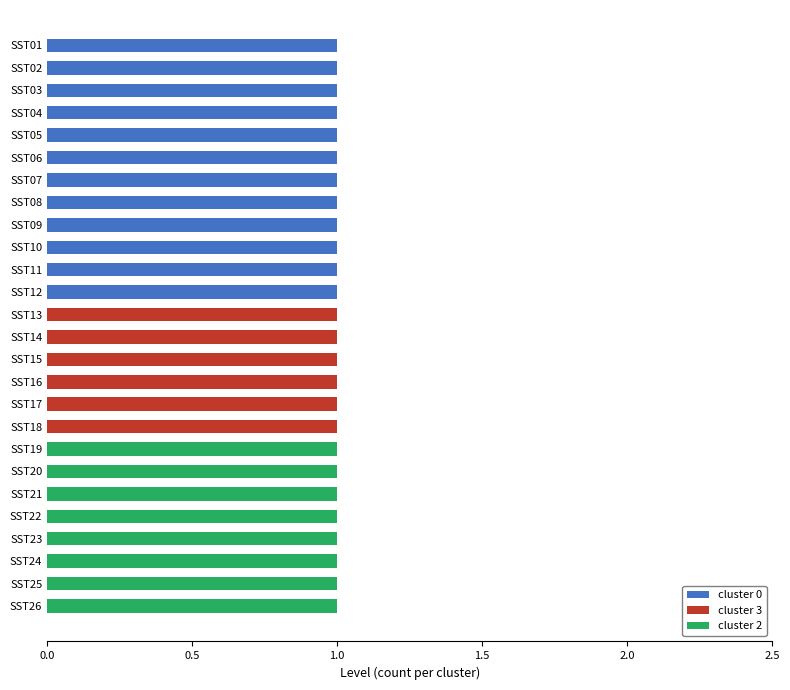

How many distinct data groups are displayed?

3